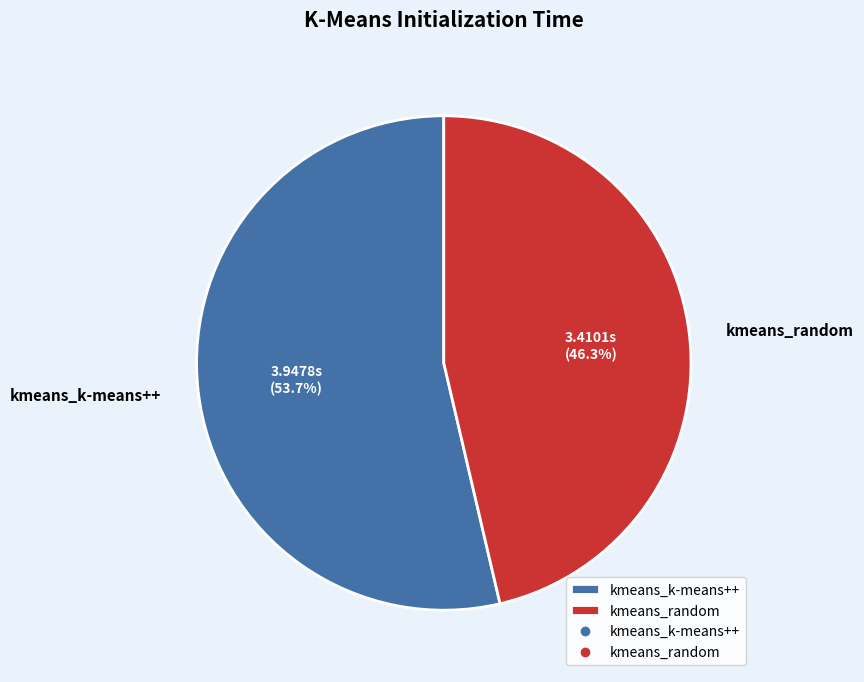

True or false: kmeans_k-means++ accounts for 60% of the total.

False